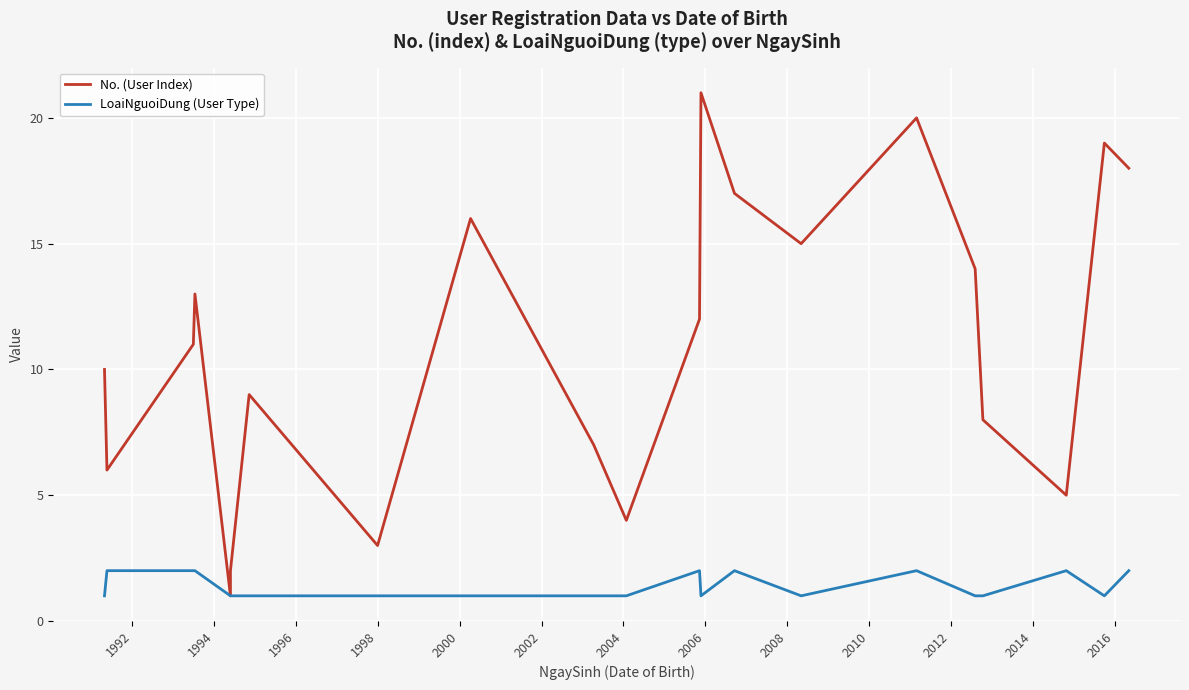

What is the difference between the second highest and second lowest values in the No. (User Index) series?

18